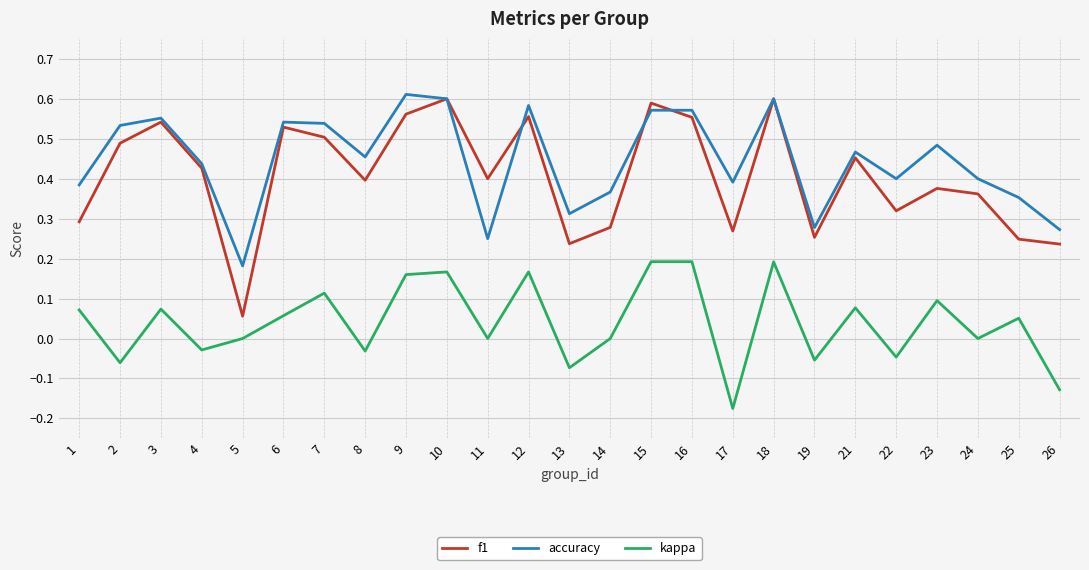

Between 5 and 10, which series saw the biggest shift?

f1